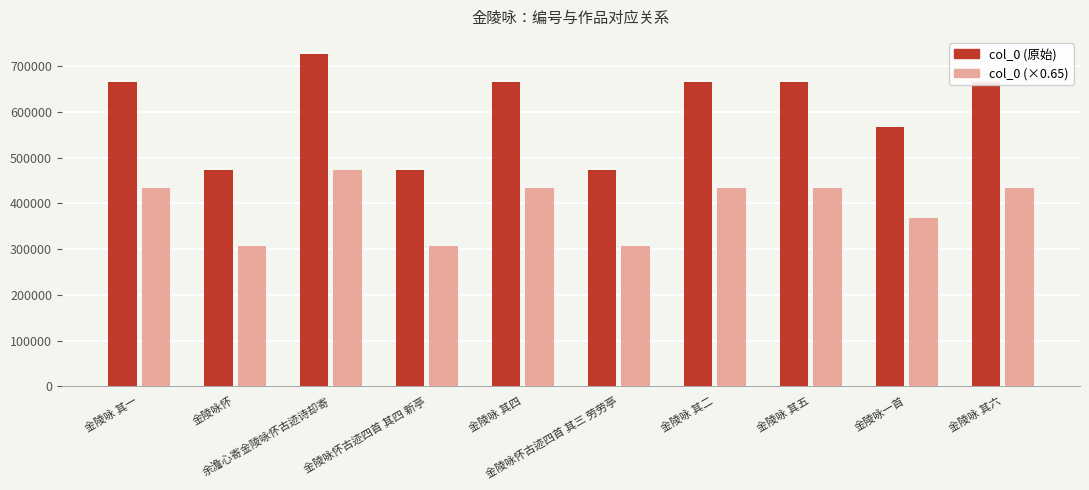

What is the label of the 3rd bar from the right?

金陵咏 其五